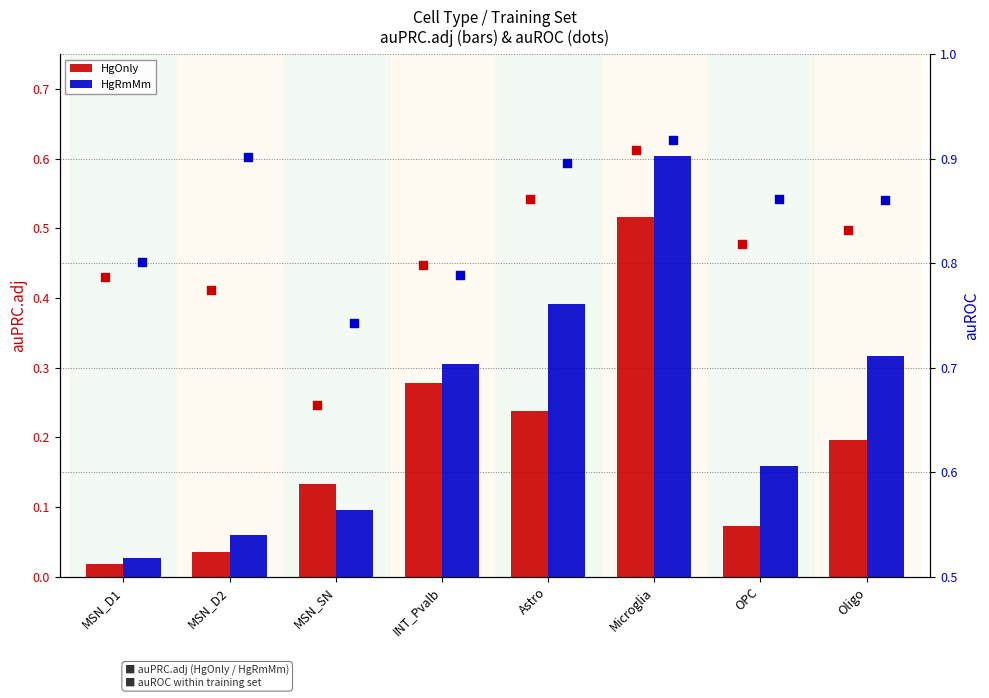

Which series has the widest spread of Y values?

HgRmMm